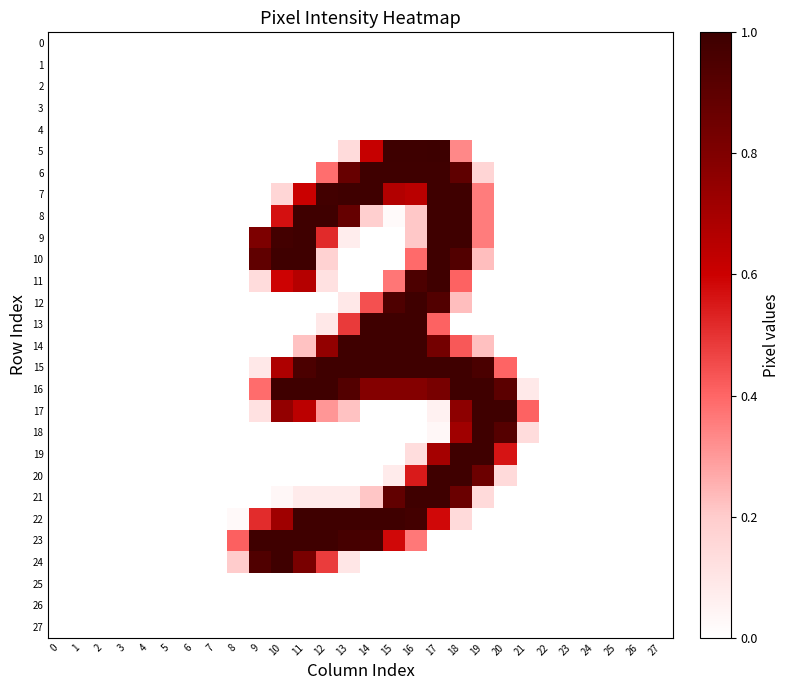

Reading left to right, extract all data points from this chart.

0: 0=0.0	1=0.0	2=0.0	3=0.0	4=0.0	5=0.0	6=0.0	7=0.0	8=0.0	9=0.0	10=0.0	11=0.0	12=0.0	13=0.0	14=0.0	15=0.0	16=0.0	17=0.0	18=0.0	19=0.0	20=0.0	21=0.0	22=0.0	23=0.0	24=0.0	25=0.0	26=0.0	27=0.0
1: 0=0.0	1=0.0	2=0.0	3=0.0	4=0.0	5=0.0	6=0.0	7=0.0	8=0.0	9=0.0	10=0.0	11=0.0	12=0.0	13=0.0	14=0.0	15=0.0	16=0.0	17=0.0	18=0.0	19=0.0	20=0.0	21=0.0	22=0.0	23=0.0	24=0.0	25=0.0	26=0.0	27=0.0
2: 0=0.0	1=0.0	2=0.0	3=0.0	4=0.0	5=0.0	6=0.0	7=0.0	8=0.0	9=0.0	10=0.0	11=0.0	12=0.0	13=0.0	14=0.0	15=0.0	16=0.0	17=0.0	18=0.0	19=0.0	20=0.0	21=0.0	22=0.0	23=0.0	24=0.0	25=0.0	26=0.0	27=0.0
3: 0=0.0	1=0.0	2=0.0	3=0.0	4=0.0	5=0.0	6=0.0	7=0.0	8=0.0	9=0.0	10=0.0	11=0.0	12=0.0	13=0.0	14=0.0	15=0.0	16=0.0	17=0.0	18=0.0	19=0.0	20=0.0	21=0.0	22=0.0	23=0.0	24=0.0	25=0.0	26=0.0	27=0.0
4: 0=0.0	1=0.0	2=0.0	3=0.0	4=0.0	5=0.0	6=0.0	7=0.0	8=0.0	9=0.0	10=0.0	11=0.0	12=0.0	13=0.0	14=0.0	15=0.0	16=0.0	17=0.0	18=0.0	19=0.0	20=0.0	21=0.0	22=0.0	23=0.0	24=0.0	25=0.0	26=0.0	27=0.0
5: 0=0.0	1=0.0	2=0.0	3=0.0	4=0.0	5=0.0	6=0.0	7=0.0	8=0.0	9=0.0	10=0.0	11=0.0	12=0.0	13=0.1	14=0.6	15=1.0	16=1.0	17=1.0	18=0.3	19=0.0	20=0.0	21=0.0	22=0.0	23=0.0	24=0.0	25=0.0	26=0.0	27=0.0
6: 0=0.0	1=0.0	2=0.0	3=0.0	4=0.0	5=0.0	6=0.0	7=0.0	8=0.0	9=0.0	10=0.0	11=0.0	12=0.4	13=0.9	14=1.0	15=1.0	16=1.0	17=1.0	18=0.9	19=0.2	20=0.0	21=0.0	22=0.0	23=0.0	24=0.0	25=0.0	26=0.0	27=0.0
7: 0=0.0	1=0.0	2=0.0	3=0.0	4=0.0	5=0.0	6=0.0	7=0.0	8=0.0	9=0.0	10=0.2	11=0.6	12=1.0	13=1.0	14=1.0	15=0.7	16=0.6	17=1.0	18=1.0	19=0.4	20=0.0	21=0.0	22=0.0	23=0.0	24=0.0	25=0.0	26=0.0	27=0.0
8: 0=0.0	1=0.0	2=0.0	3=0.0	4=0.0	5=0.0	6=0.0	7=0.0	8=0.0	9=0.0	10=0.6	11=1.0	12=1.0	13=0.9	14=0.2	15=0.0	16=0.2	17=1.0	18=1.0	19=0.4	20=0.0	21=0.0	22=0.0	23=0.0	24=0.0	25=0.0	26=0.0	27=0.0
9: 0=0.0	1=0.0	2=0.0	3=0.0	4=0.0	5=0.0	6=0.0	7=0.0	8=0.0	9=0.8	10=1.0	11=1.0	12=0.5	13=0.1	14=0.0	15=0.0	16=0.2	17=1.0	18=1.0	19=0.4	20=0.0	21=0.0	22=0.0	23=0.0	24=0.0	25=0.0	26=0.0	27=0.0
10: 0=0.0	1=0.0	2=0.0	3=0.0	4=0.0	5=0.0	6=0.0	7=0.0	8=0.0	9=0.9	10=1.0	11=1.0	12=0.2	13=0.0	14=0.0	15=0.0	16=0.4	17=1.0	18=0.9	19=0.2	20=0.0	21=0.0	22=0.0	23=0.0	24=0.0	25=0.0	26=0.0	27=0.0
11: 0=0.0	1=0.0	2=0.0	3=0.0	4=0.0	5=0.0	6=0.0	7=0.0	8=0.0	9=0.1	10=0.6	11=0.7	12=0.1	13=0.0	14=0.0	15=0.4	16=1.0	17=1.0	18=0.4	19=0.0	20=0.0	21=0.0	22=0.0	23=0.0	24=0.0	25=0.0	26=0.0	27=0.0
12: 0=0.0	1=0.0	2=0.0	3=0.0	4=0.0	5=0.0	6=0.0	7=0.0	8=0.0	9=0.0	10=0.0	11=0.0	12=0.0	13=0.1	14=0.4	15=0.9	16=1.0	17=0.9	18=0.2	19=0.0	20=0.0	21=0.0	22=0.0	23=0.0	24=0.0	25=0.0	26=0.0	27=0.0
13: 0=0.0	1=0.0	2=0.0	3=0.0	4=0.0	5=0.0	6=0.0	7=0.0	8=0.0	9=0.0	10=0.0	11=0.0	12=0.1	13=0.5	14=1.0	15=1.0	16=1.0	17=0.4	18=0.0	19=0.0	20=0.0	21=0.0	22=0.0	23=0.0	24=0.0	25=0.0	26=0.0	27=0.0
14: 0=0.0	1=0.0	2=0.0	3=0.0	4=0.0	5=0.0	6=0.0	7=0.0	8=0.0	9=0.0	10=0.0	11=0.2	12=0.7	13=1.0	14=1.0	15=1.0	16=1.0	17=0.8	18=0.4	19=0.2	20=0.0	21=0.0	22=0.0	23=0.0	24=0.0	25=0.0	26=0.0	27=0.0
15: 0=0.0	1=0.0	2=0.0	3=0.0	4=0.0	5=0.0	6=0.0	7=0.0	8=0.0	9=0.1	10=0.7	11=1.0	12=1.0	13=1.0	14=1.0	15=1.0	16=1.0	17=1.0	18=1.0	19=1.0	20=0.4	21=0.0	22=0.0	23=0.0	24=0.0	25=0.0	26=0.0	27=0.0
16: 0=0.0	1=0.0	2=0.0	3=0.0	4=0.0	5=0.0	6=0.0	7=0.0	8=0.0	9=0.4	10=1.0	11=1.0	12=1.0	13=0.9	14=0.8	15=0.8	16=0.8	17=0.8	18=1.0	19=1.0	20=0.9	21=0.1	22=0.0	23=0.0	24=0.0	25=0.0	26=0.0	27=0.0
17: 0=0.0	1=0.0	2=0.0	3=0.0	4=0.0	5=0.0	6=0.0	7=0.0	8=0.0	9=0.1	10=0.7	11=0.6	12=0.3	13=0.2	14=0.0	15=0.0	16=0.0	17=0.1	18=0.8	19=1.0	20=1.0	21=0.4	22=0.0	23=0.0	24=0.0	25=0.0	26=0.0	27=0.0
18: 0=0.0	1=0.0	2=0.0	3=0.0	4=0.0	5=0.0	6=0.0	7=0.0	8=0.0	9=0.0	10=0.0	11=0.0	12=0.0	13=0.0	14=0.0	15=0.0	16=0.0	17=0.0	18=0.7	19=1.0	20=0.9	21=0.1	22=0.0	23=0.0	24=0.0	25=0.0	26=0.0	27=0.0
19: 0=0.0	1=0.0	2=0.0	3=0.0	4=0.0	5=0.0	6=0.0	7=0.0	8=0.0	9=0.0	10=0.0	11=0.0	12=0.0	13=0.0	14=0.0	15=0.0	16=0.1	17=0.7	18=1.0	19=1.0	20=0.6	21=0.0	22=0.0	23=0.0	24=0.0	25=0.0	26=0.0	27=0.0
20: 0=0.0	1=0.0	2=0.0	3=0.0	4=0.0	5=0.0	6=0.0	7=0.0	8=0.0	9=0.0	10=0.0	11=0.0	12=0.0	13=0.0	14=0.0	15=0.1	16=0.5	17=1.0	18=1.0	19=0.9	20=0.1	21=0.0	22=0.0	23=0.0	24=0.0	25=0.0	26=0.0	27=0.0
21: 0=0.0	1=0.0	2=0.0	3=0.0	4=0.0	5=0.0	6=0.0	7=0.0	8=0.0	9=0.0	10=0.0	11=0.1	12=0.1	13=0.1	14=0.2	15=0.9	16=1.0	17=1.0	18=0.9	19=0.1	20=0.0	21=0.0	22=0.0	23=0.0	24=0.0	25=0.0	26=0.0	27=0.0
22: 0=0.0	1=0.0	2=0.0	3=0.0	4=0.0	5=0.0	6=0.0	7=0.0	8=0.0	9=0.5	10=0.7	11=1.0	12=1.0	13=1.0	14=1.0	15=1.0	16=1.0	17=0.6	18=0.1	19=0.0	20=0.0	21=0.0	22=0.0	23=0.0	24=0.0	25=0.0	26=0.0	27=0.0
23: 0=0.0	1=0.0	2=0.0	3=0.0	4=0.0	5=0.0	6=0.0	7=0.0	8=0.4	9=1.0	10=1.0	11=1.0	12=1.0	13=1.0	14=1.0	15=0.6	16=0.4	17=0.0	18=0.0	19=0.0	20=0.0	21=0.0	22=0.0	23=0.0	24=0.0	25=0.0	26=0.0	27=0.0
24: 0=0.0	1=0.0	2=0.0	3=0.0	4=0.0	5=0.0	6=0.0	7=0.0	8=0.2	9=0.9	10=1.0	11=0.8	12=0.5	13=0.1	14=0.0	15=0.0	16=0.0	17=0.0	18=0.0	19=0.0	20=0.0	21=0.0	22=0.0	23=0.0	24=0.0	25=0.0	26=0.0	27=0.0
25: 0=0.0	1=0.0	2=0.0	3=0.0	4=0.0	5=0.0	6=0.0	7=0.0	8=0.0	9=0.0	10=0.0	11=0.0	12=0.0	13=0.0	14=0.0	15=0.0	16=0.0	17=0.0	18=0.0	19=0.0	20=0.0	21=0.0	22=0.0	23=0.0	24=0.0	25=0.0	26=0.0	27=0.0
26: 0=0.0	1=0.0	2=0.0	3=0.0	4=0.0	5=0.0	6=0.0	7=0.0	8=0.0	9=0.0	10=0.0	11=0.0	12=0.0	13=0.0	14=0.0	15=0.0	16=0.0	17=0.0	18=0.0	19=0.0	20=0.0	21=0.0	22=0.0	23=0.0	24=0.0	25=0.0	26=0.0	27=0.0
27: 0=0.0	1=0.0	2=0.0	3=0.0	4=0.0	5=0.0	6=0.0	7=0.0	8=0.0	9=0.0	10=0.0	11=0.0	12=0.0	13=0.0	14=0.0	15=0.0	16=0.0	17=0.0	18=0.0	19=0.0	20=0.0	21=0.0	22=0.0	23=0.0	24=0.0	25=0.0	26=0.0	27=0.0